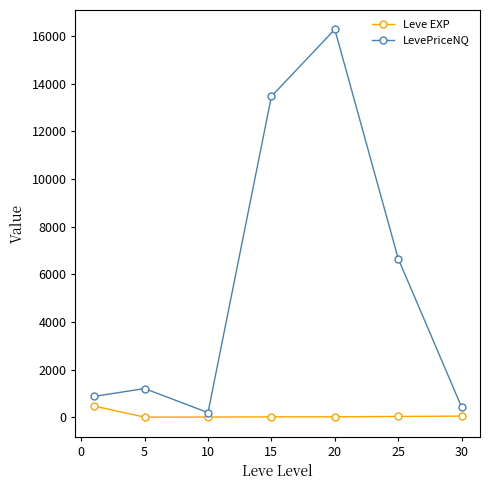

What are all the series names shown in the legend?

Leve EXP, LevePriceNQ